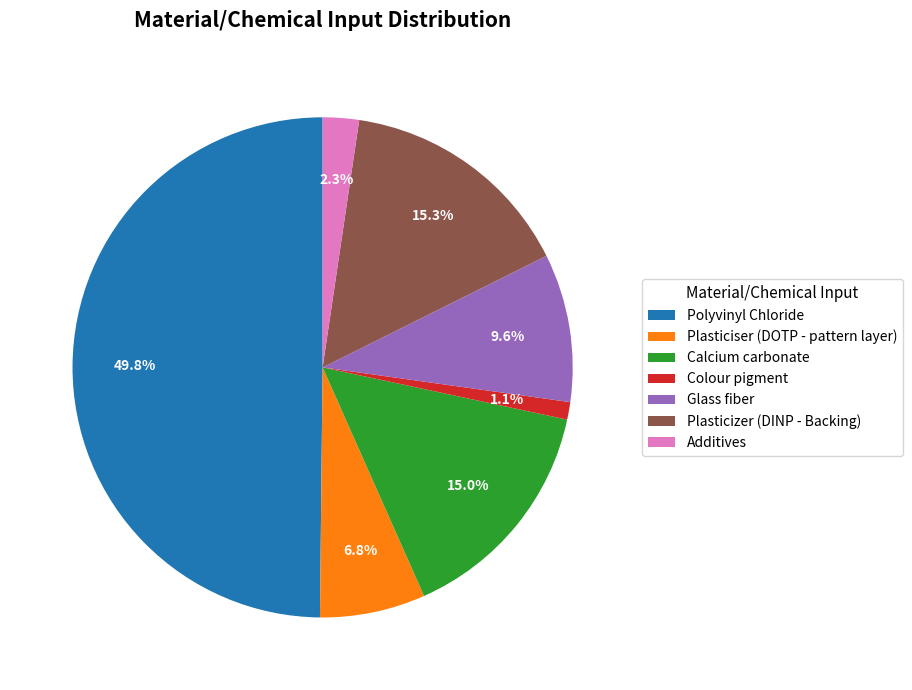

Is it true that Glass fiber is 21% of the pie?

False